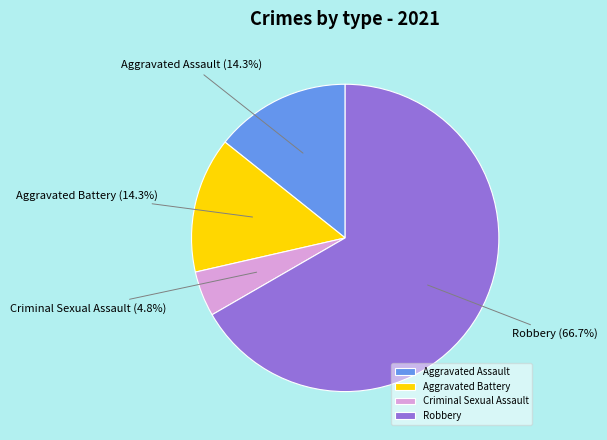

To the nearest percent, what is the difference between the largest and smallest slice percentages?

62%